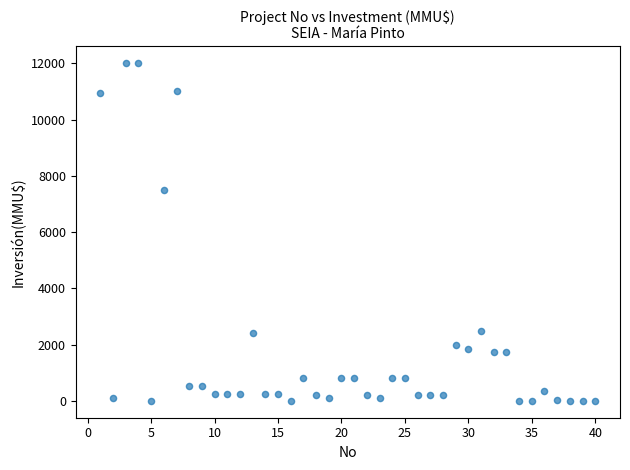

What Y value in the scatter plot is closest to 6000?

7500